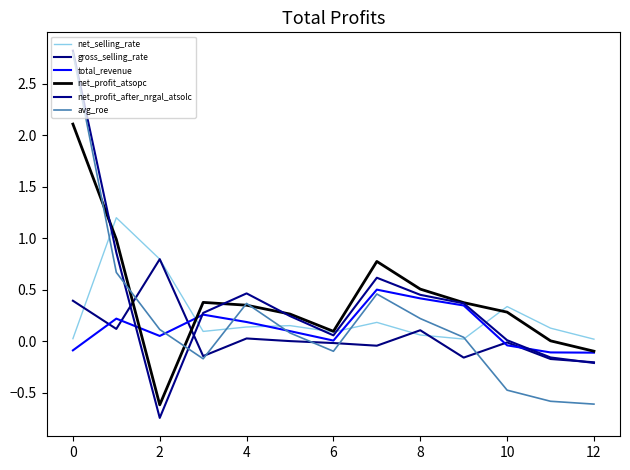

Which series has the largest total across all categories?

net_profit_atsopc